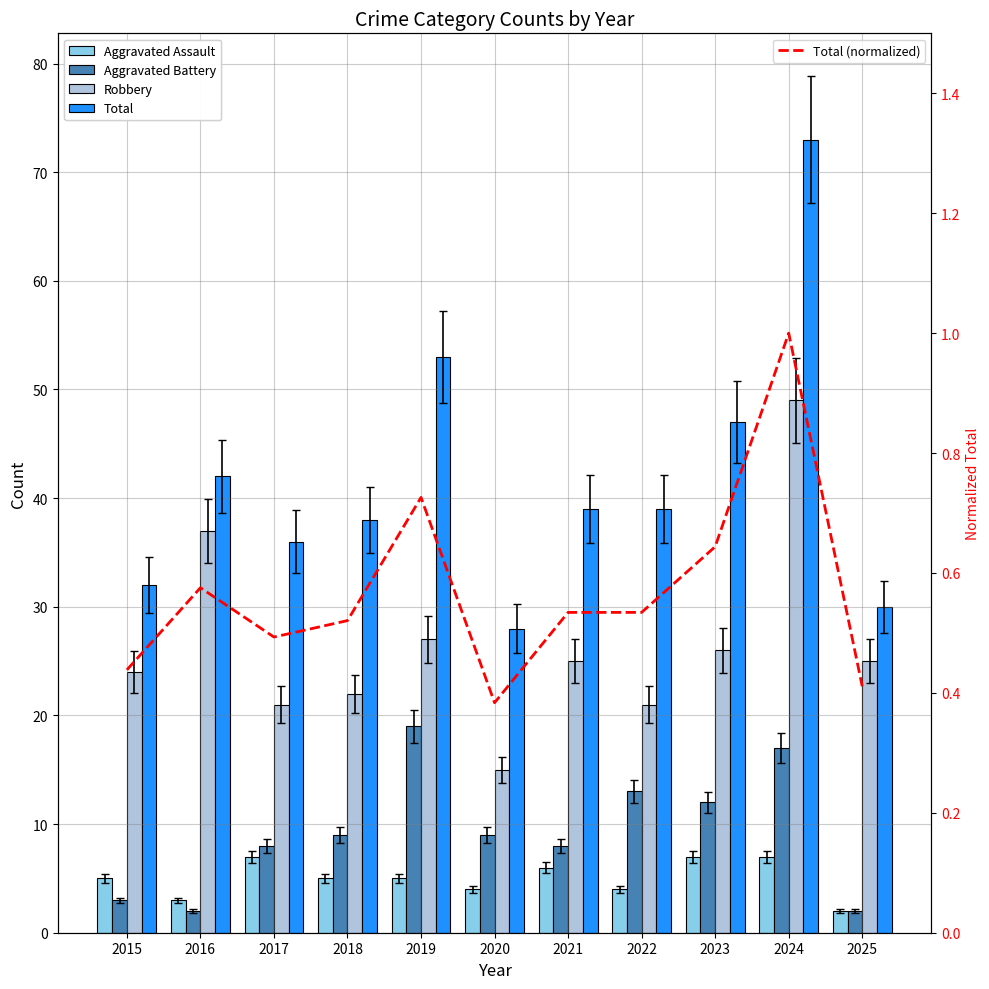

Count the Total (normalized) values in the range 0 to 1.

11